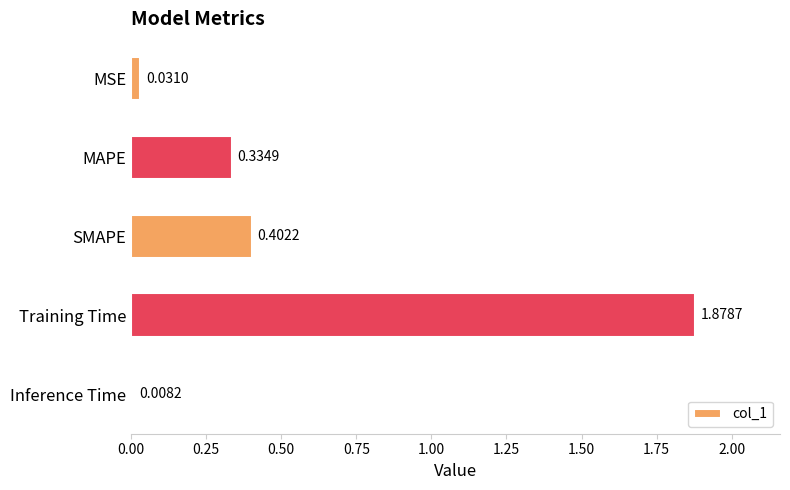

What is the label of the 4th bar from the top?

Training Time